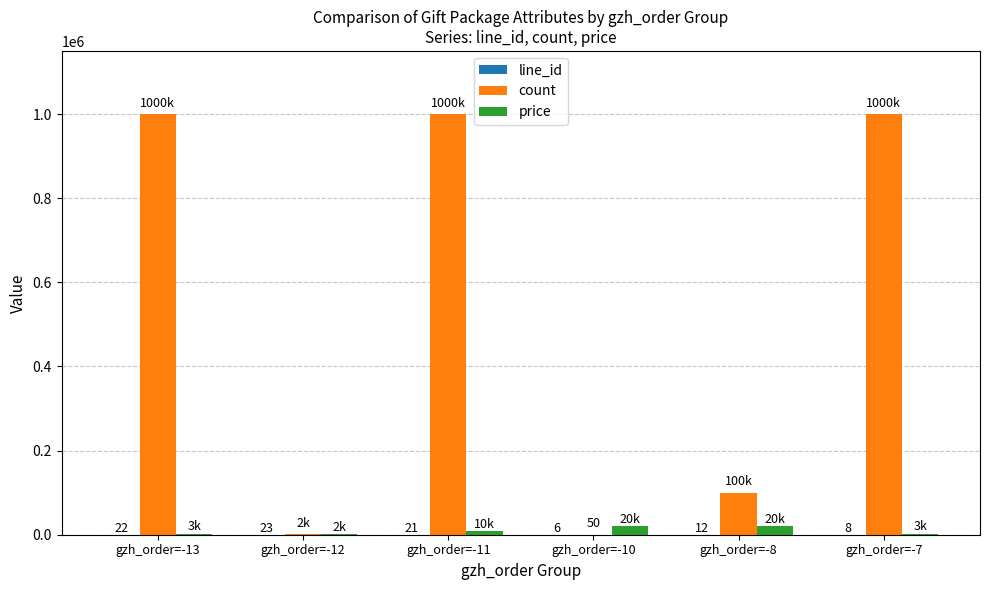

What is the average value of the count series?

517008